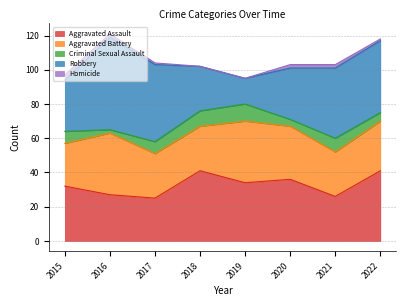

Is it true that Robbery equals 64 at 2022?

False